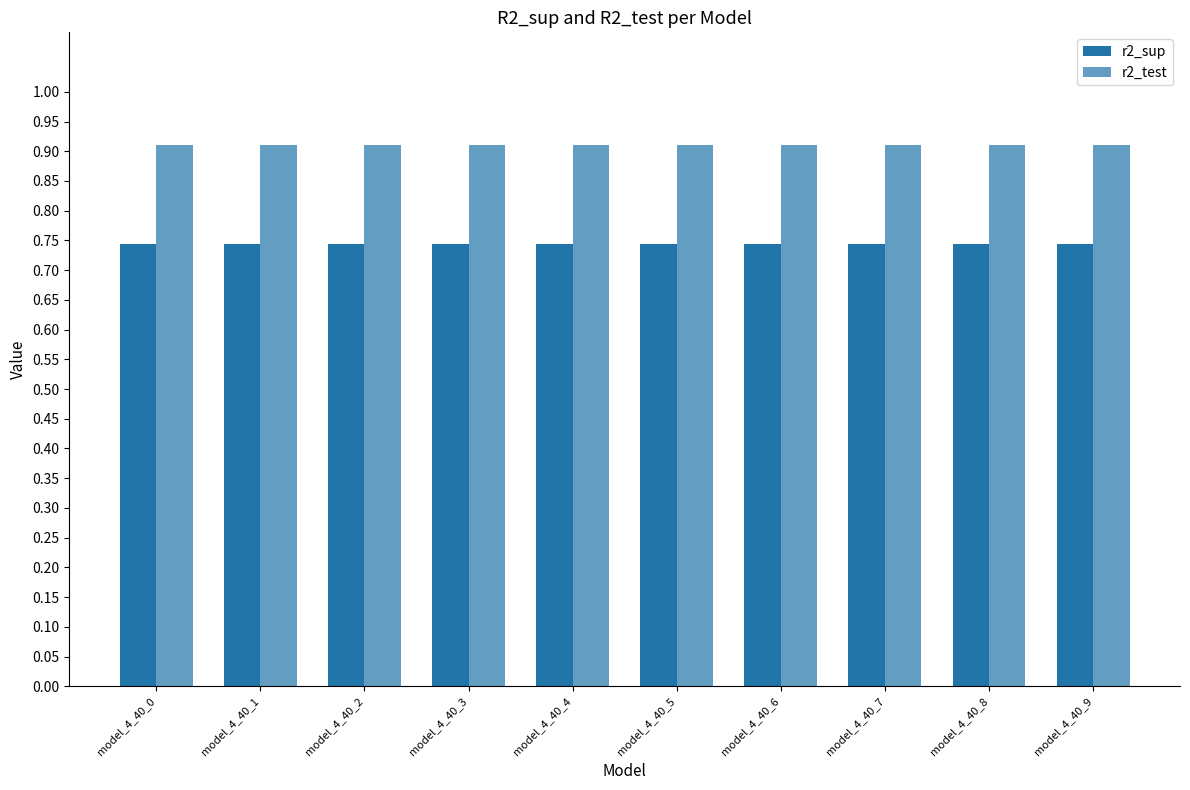

Count the number of categories in the chart.

10